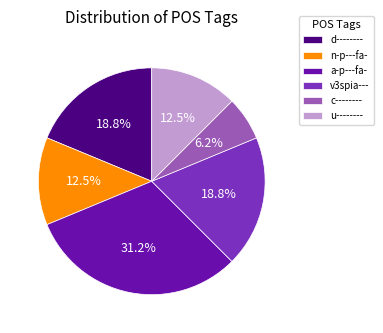

What percentage is the a-p---fa- slice, to the nearest percent?

31%